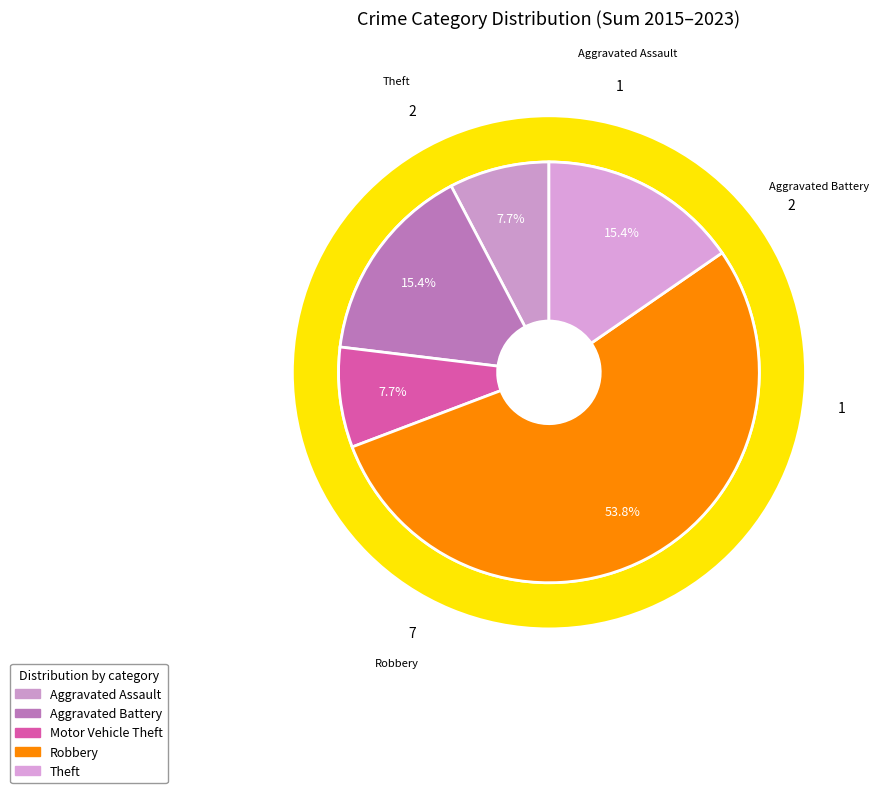

Rank the categories by value from lowest to highest.

Aggravated Assault, Motor Vehicle Theft, Aggravated Battery, Theft, Robbery